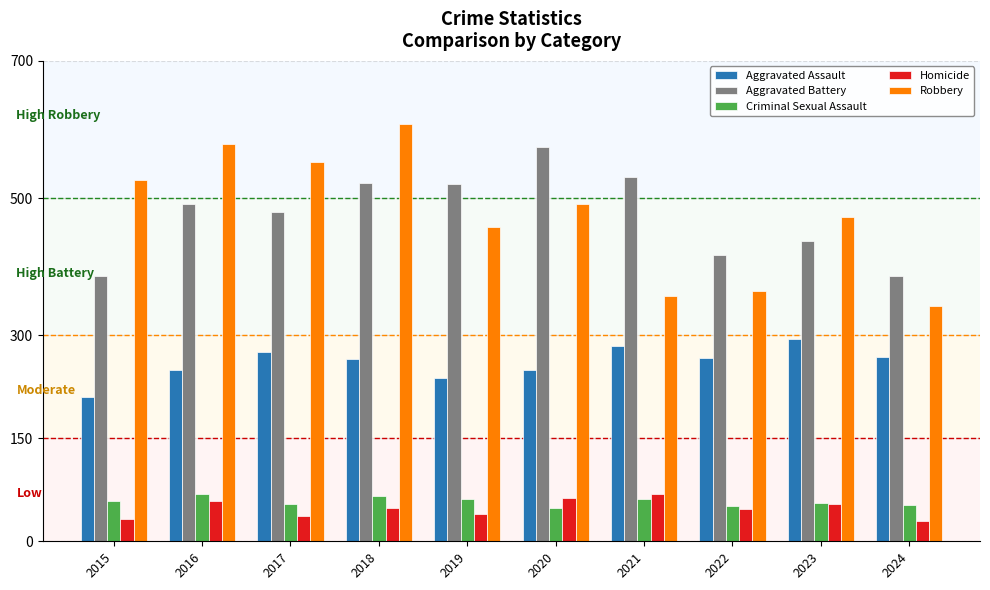

Between 2016 and 2022, which series saw the biggest shift?

Robbery